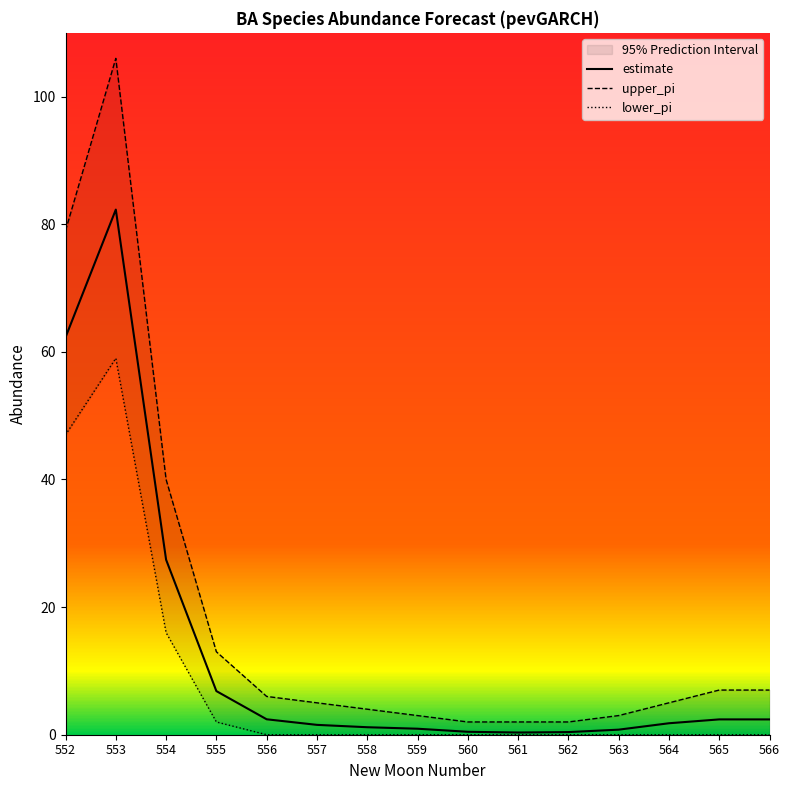

Between 561 and 552, which is larger?

552